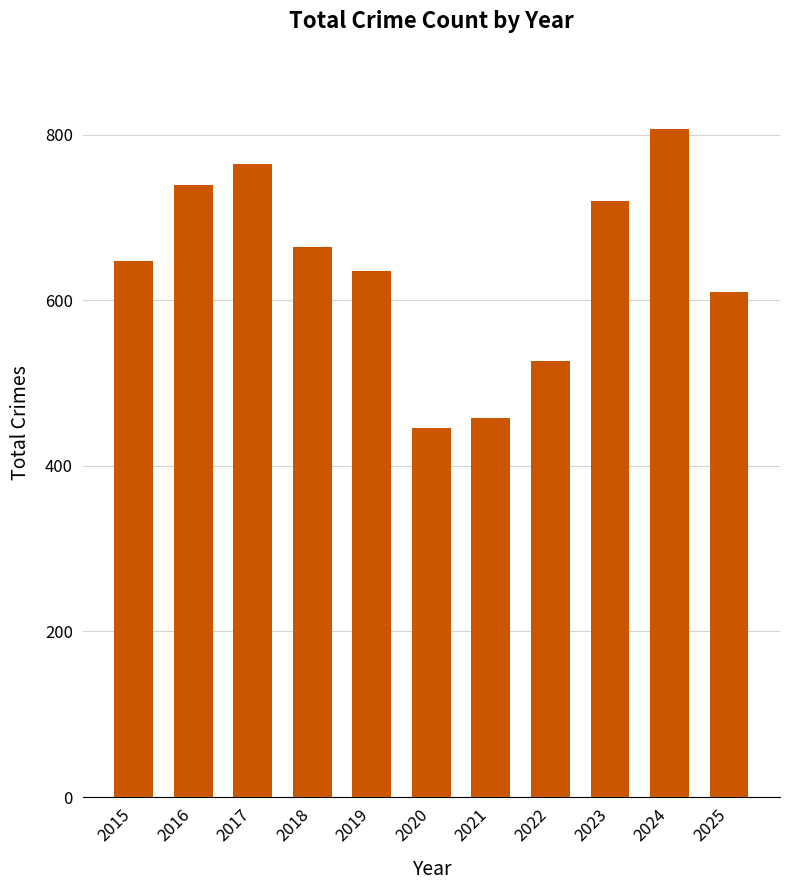

What is the sum of the values at 2022 and 2023?

1247